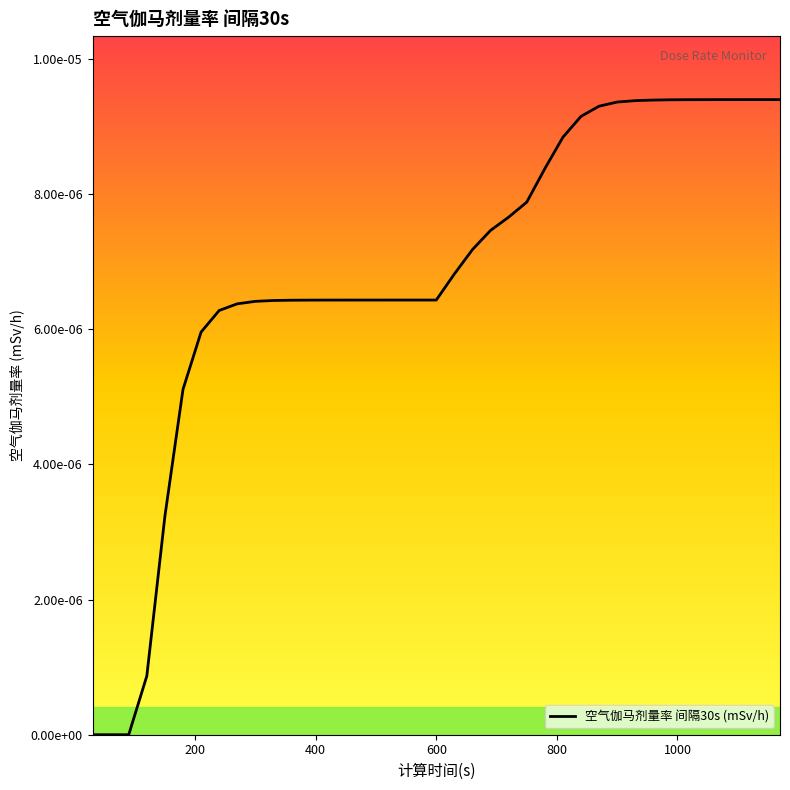

Does the chart have visible grid lines?

No